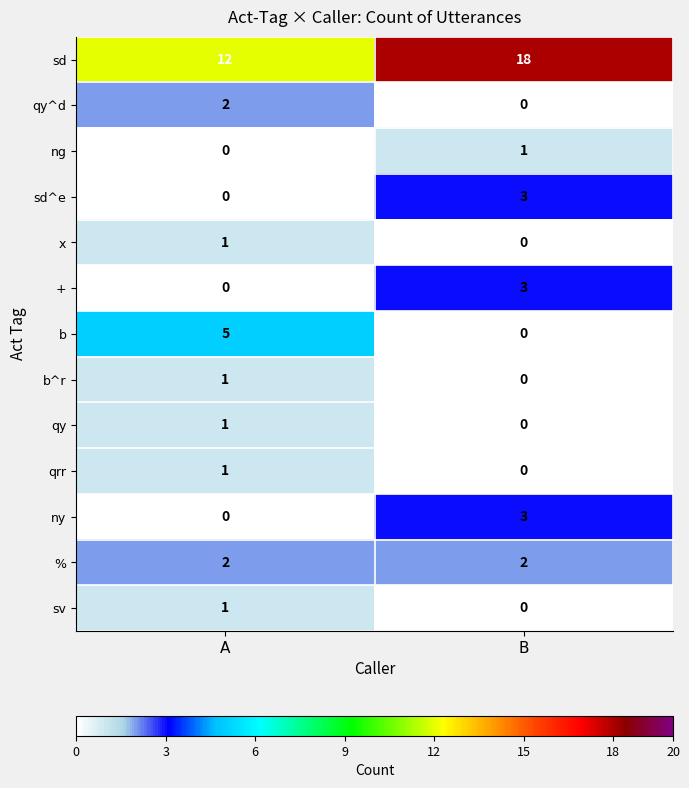

At how many categories does at least one series exceed 13?

1